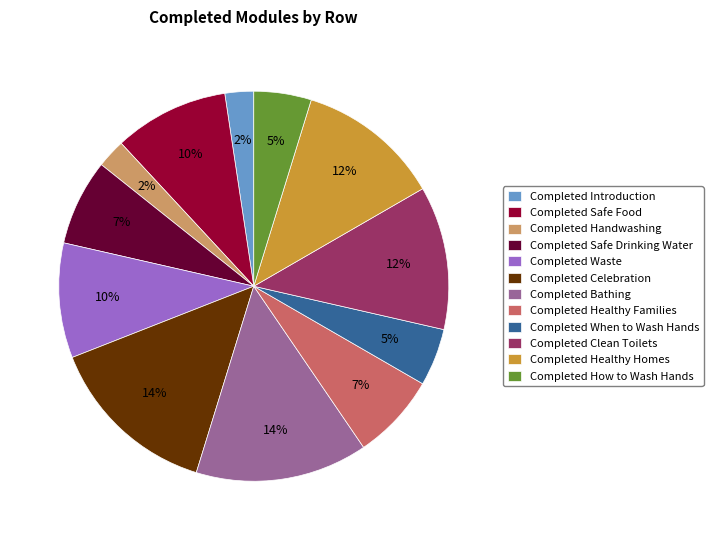

How many segments does this pie chart have?

12